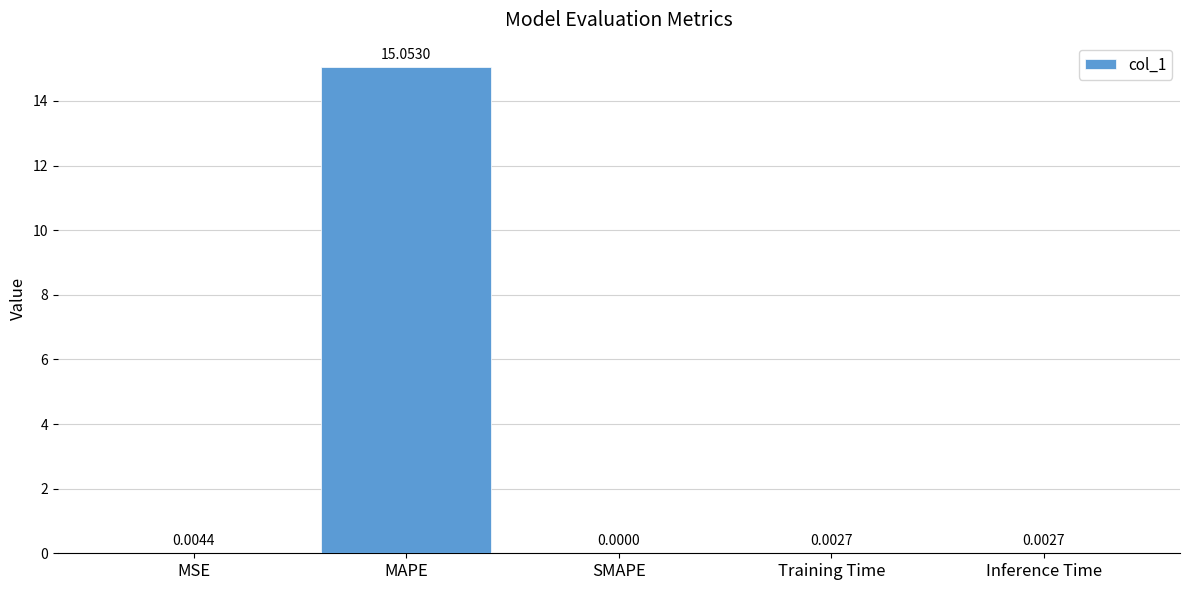

What is the sum of the values at Inference Time and MAPE?

15.1